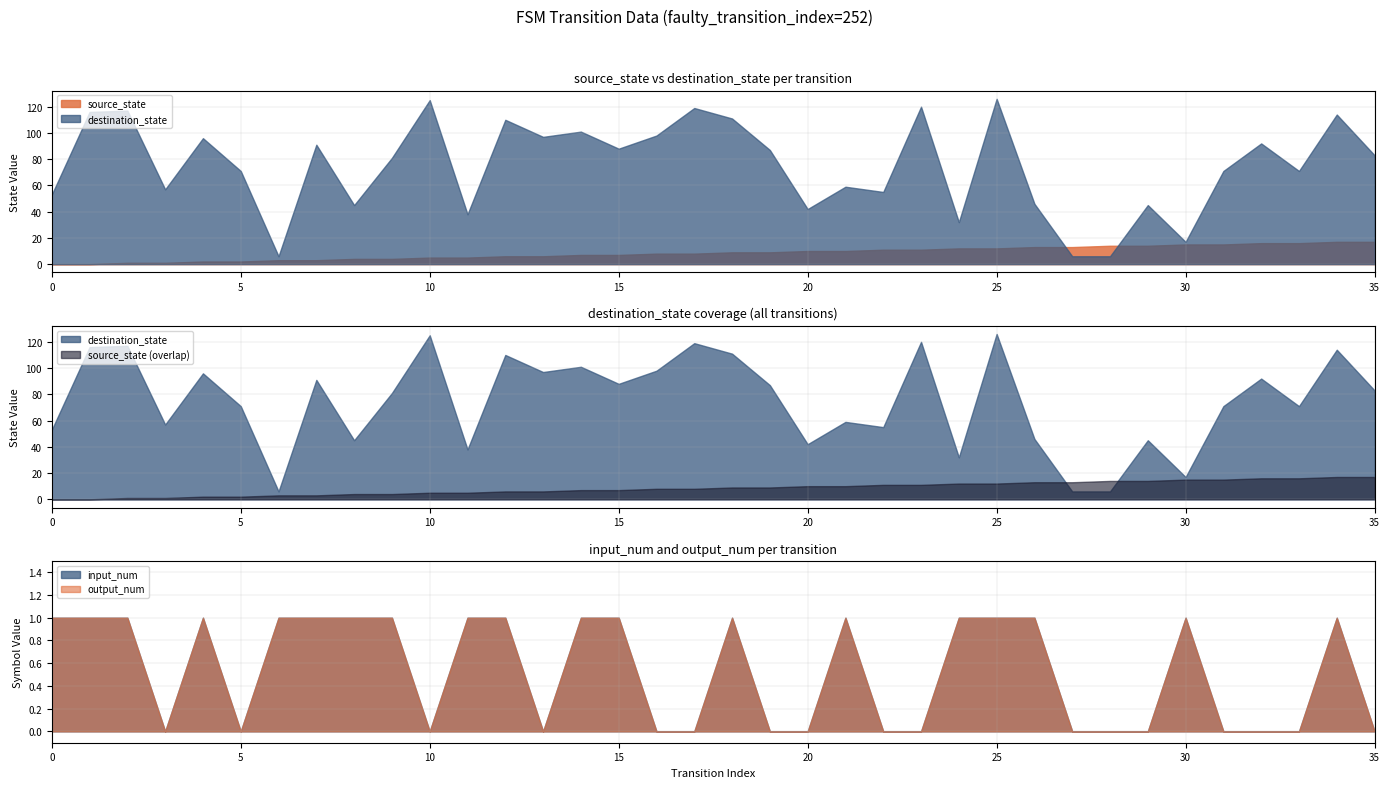

True or false: source_state has more than 1 points higher than both neighbors.

False